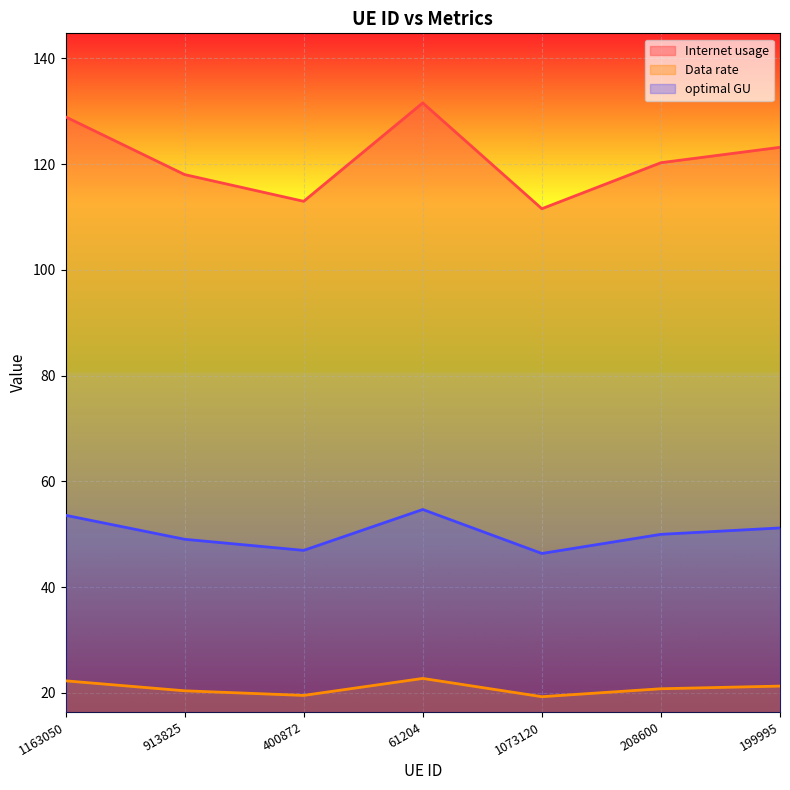

True or false: Internet usage and Data rate intersect in this chart.

False